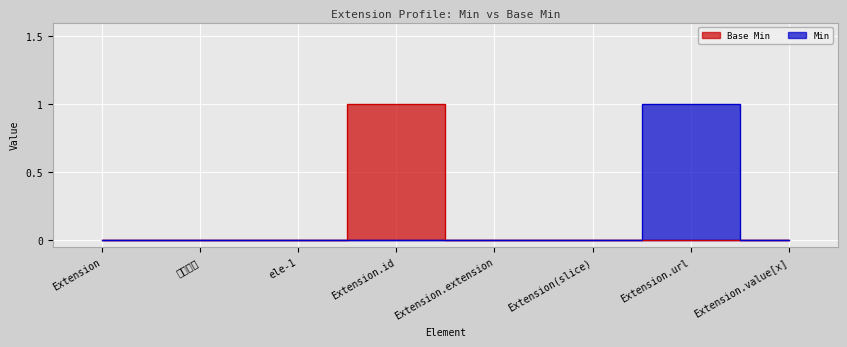

Where is the first local maximum for Min?

Extension.url